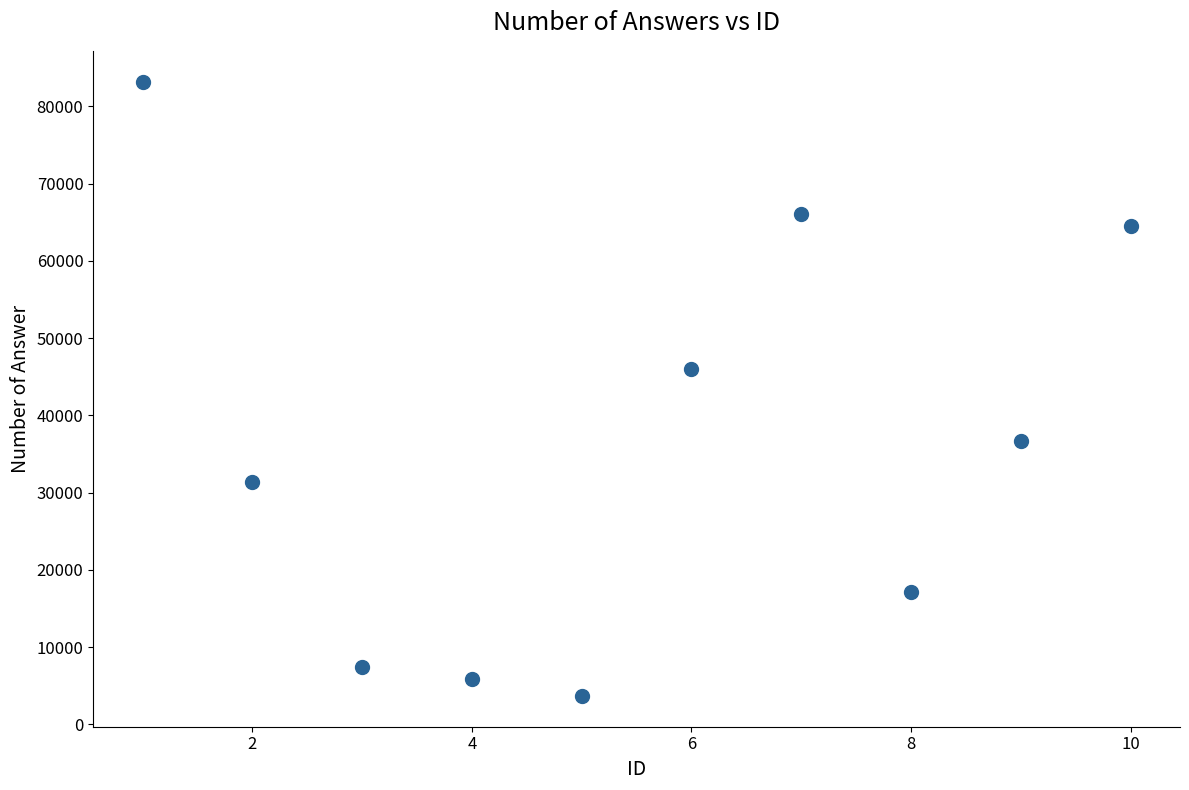

What is the range of Y values (max minus min)?

79538